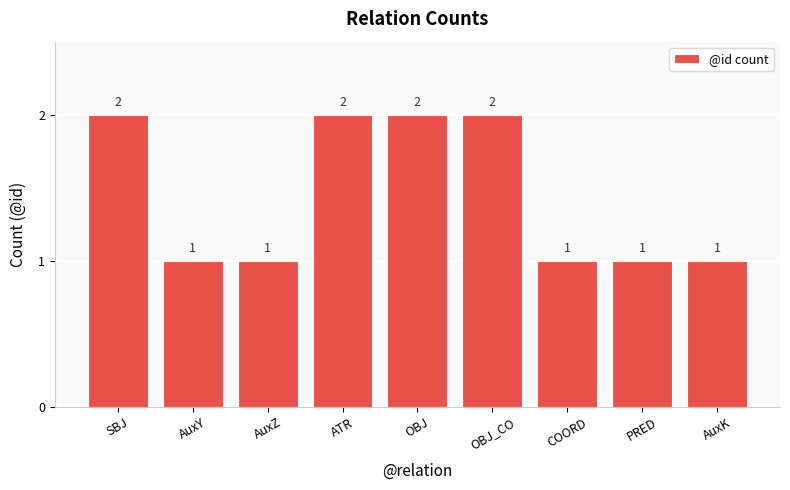

The value at ATR is 1. True or false?

False